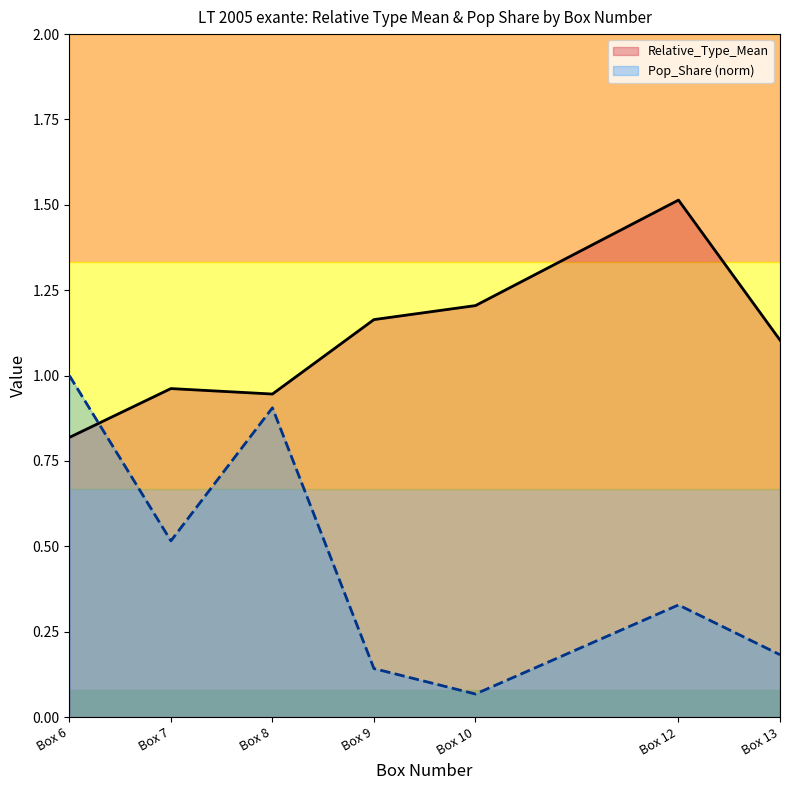

Between Box 12 and Box 13, which series saw the biggest shift?

Relative_Type_Mean